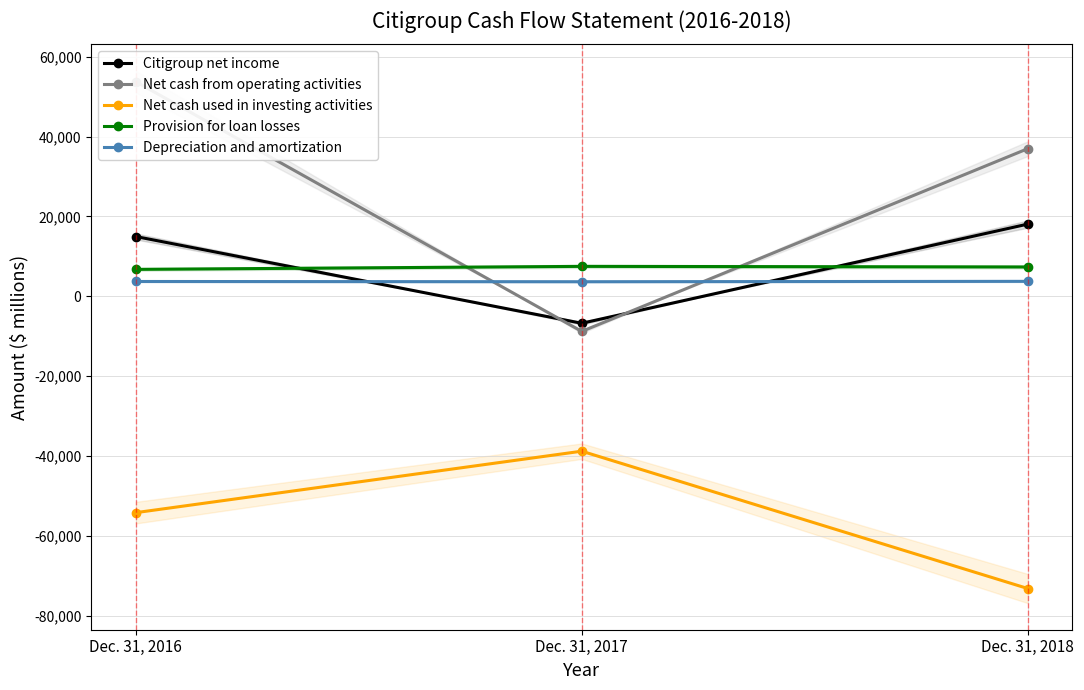

What is the total value across all series at Dec. 31, 2017?

-43101